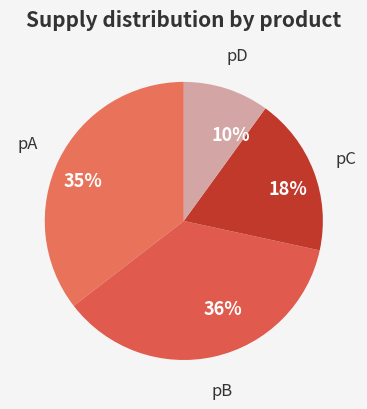

Is there any slice that represents more than half of the pie?

No